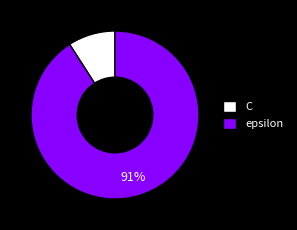

To the nearest percent, what is the difference between the epsilon and C slice percentages?

82%